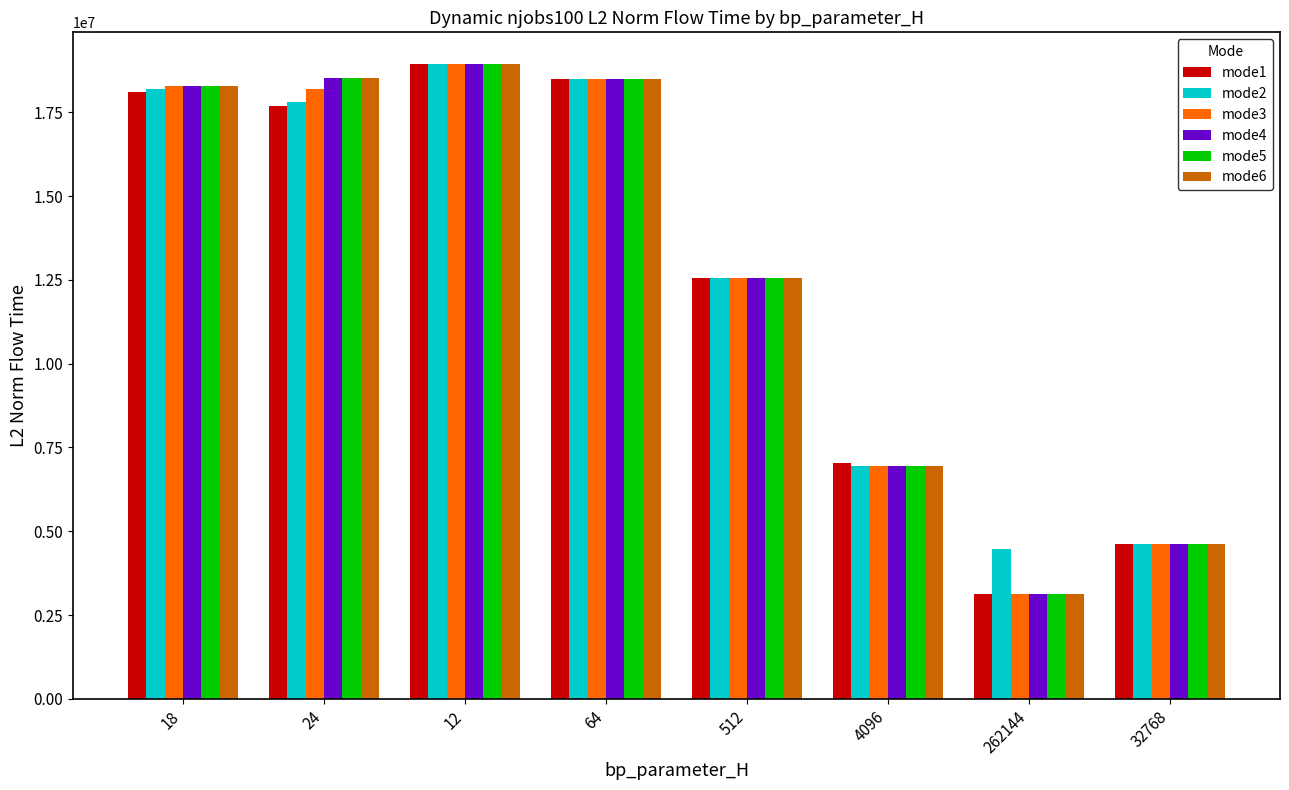

What is the greatest value displayed?

18936390.6